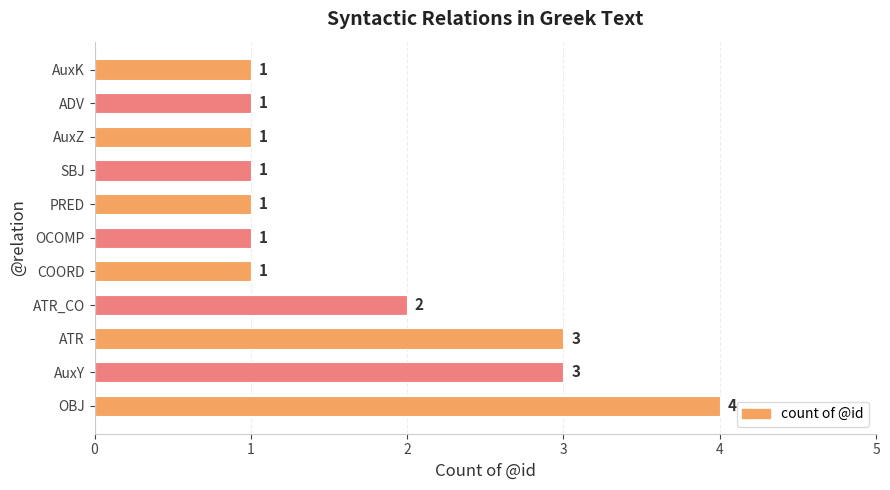

What is the average value?

2